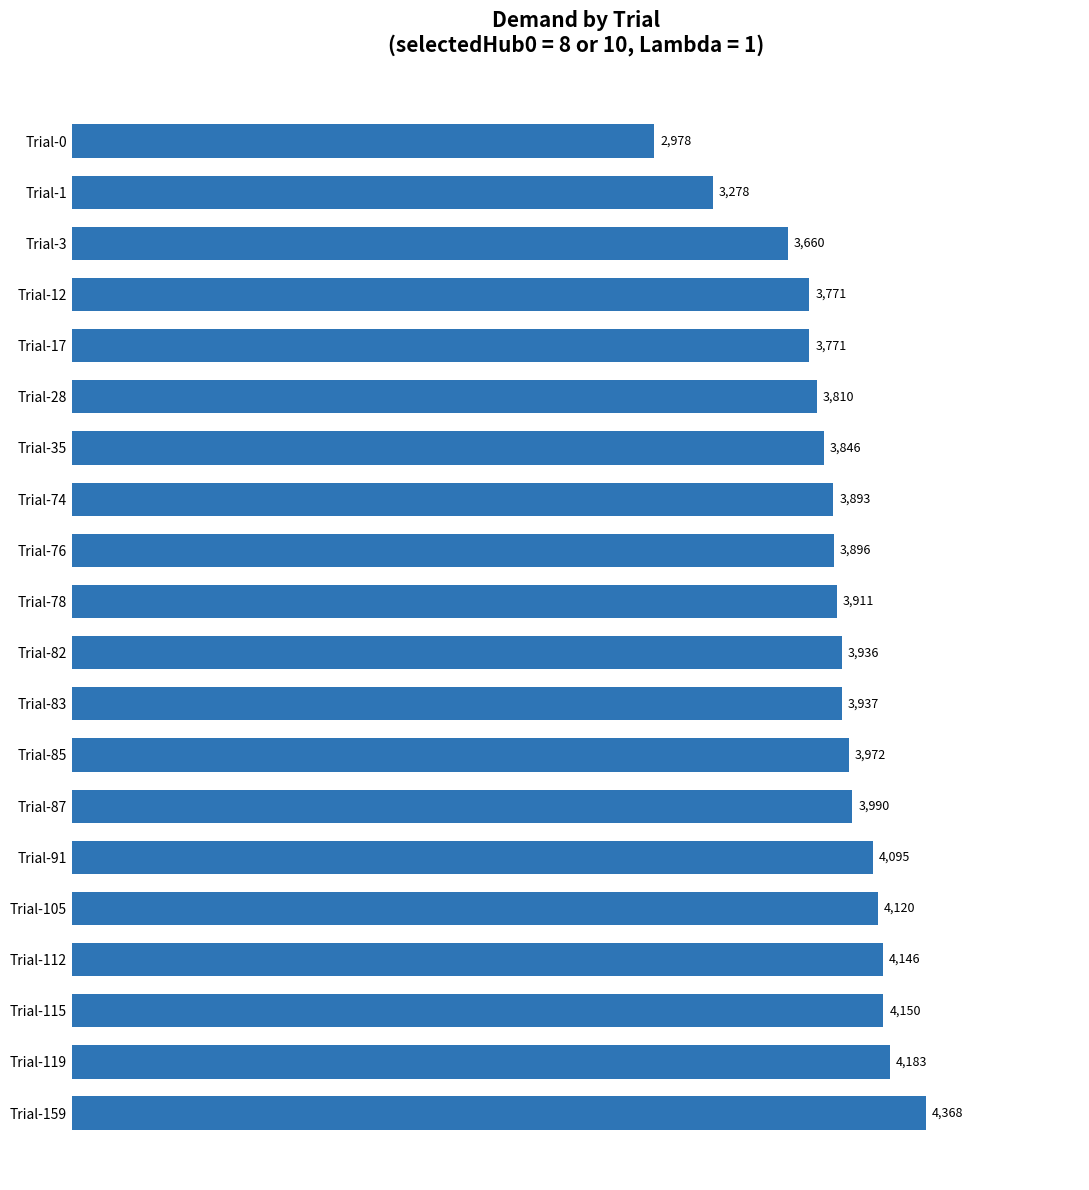

Where is the data nearest to the value 3673?

Trial-3